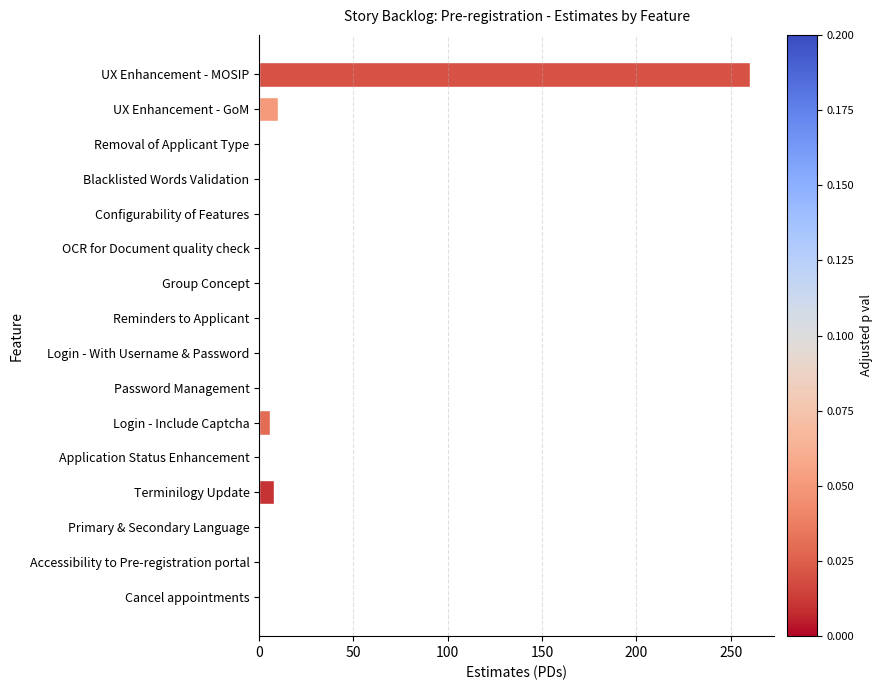

True or false: the data shows 169.7 at Blacklisted Words Validation.

False